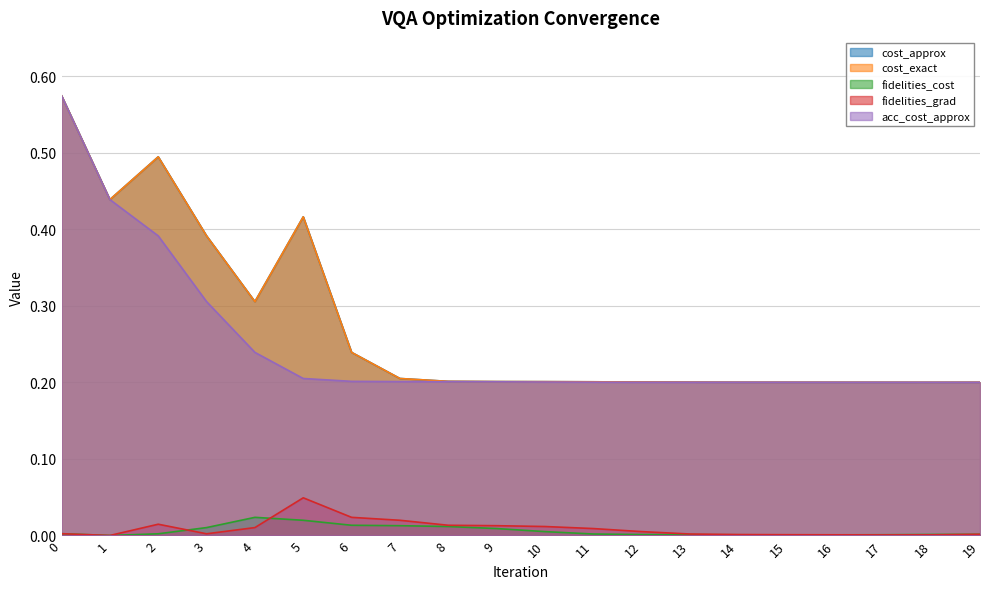

What is the total value across all series at 18?

0.6